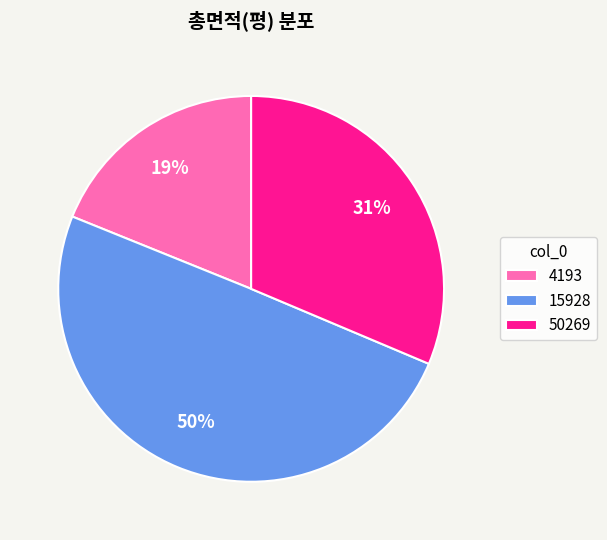

True or false: 4193 accounts for 12% of the total.

False